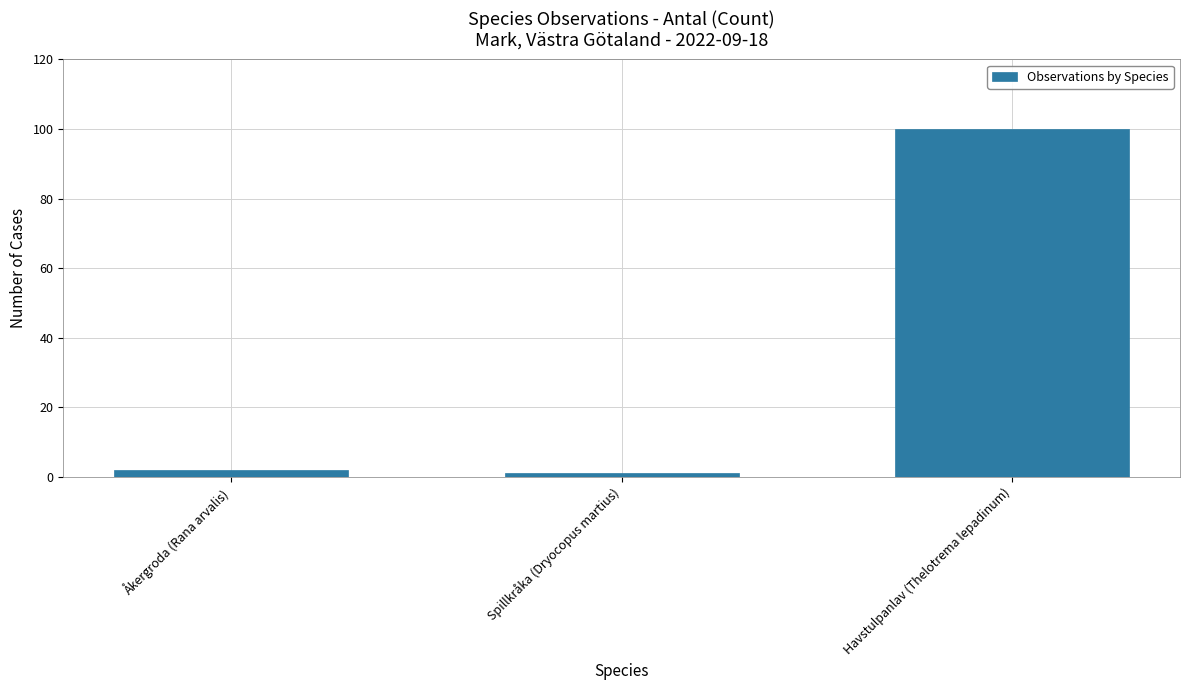

The value at Havstulpanlav (Thelotrema lepadinum) is 100. True or false?

True